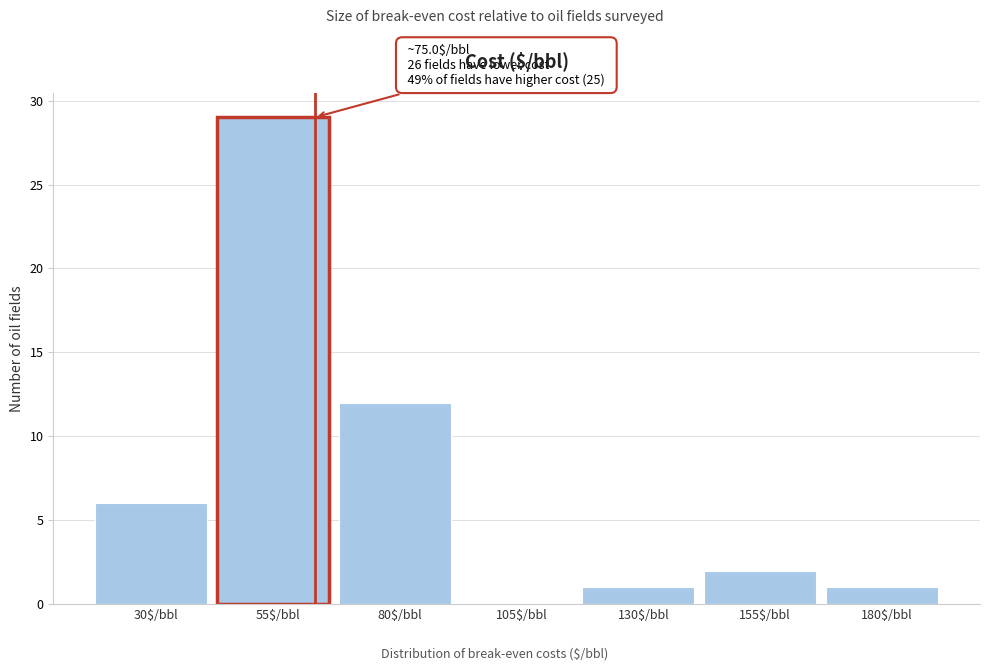

The value at 80$/bbl is 21. True or false?

False